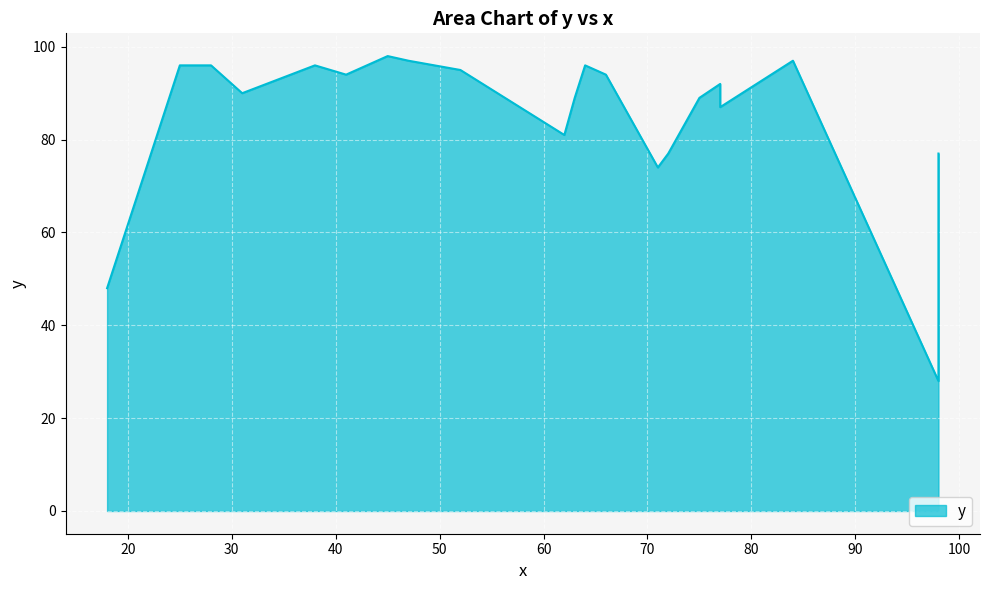

What is the change in value from 31 to 64?

+6